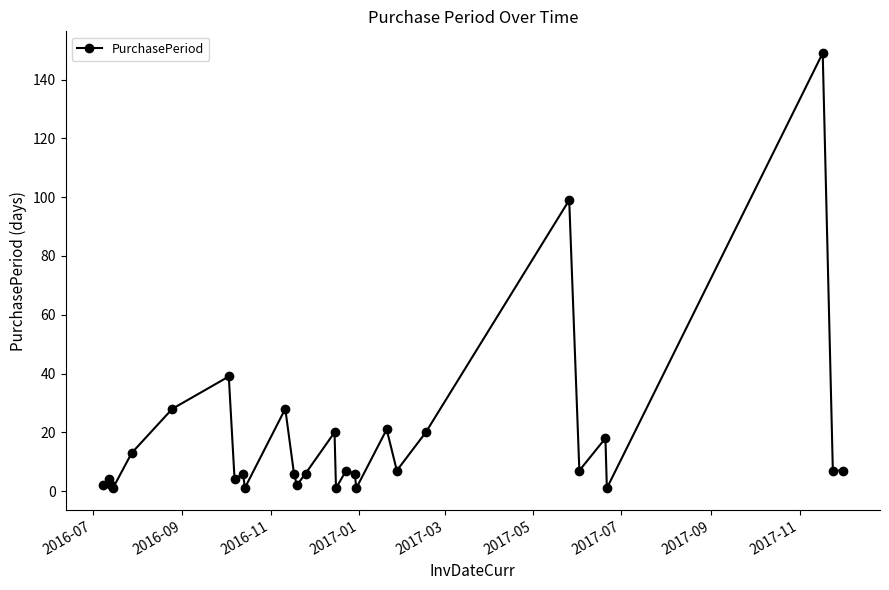

What is the average value?

18